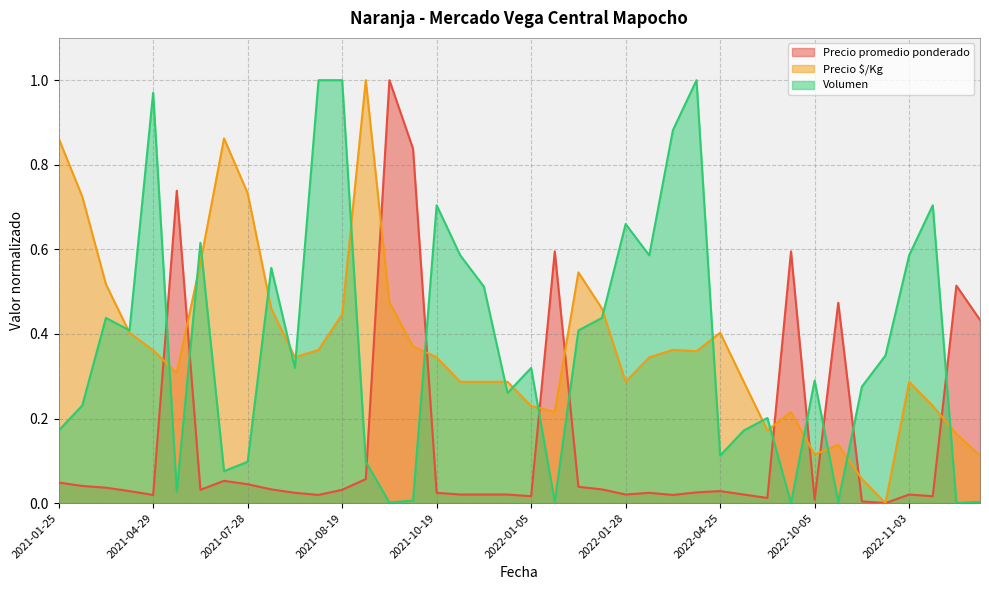

How many times do Volumen and Precio promedio ponderado cross each other?

11